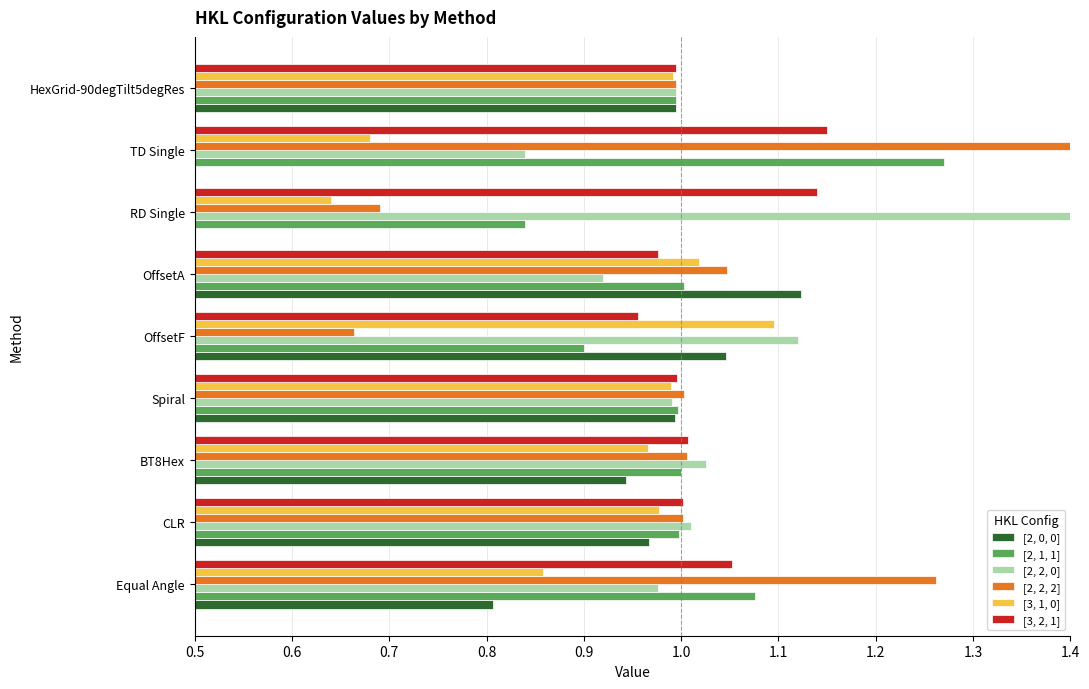

What is the approximate value of [2, 2, 2] at RD Single?

0.7